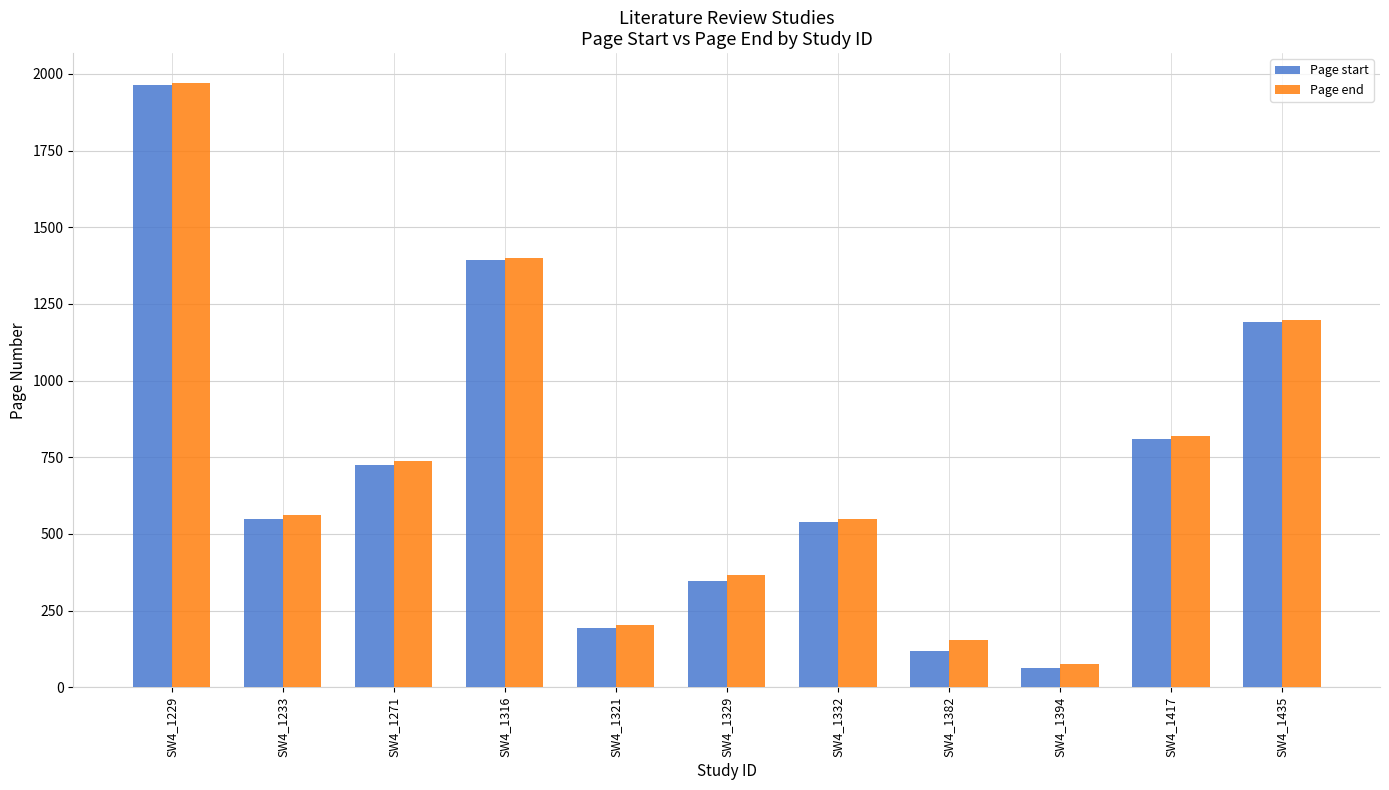

At how many categories does at least one series exceed 1390?

2